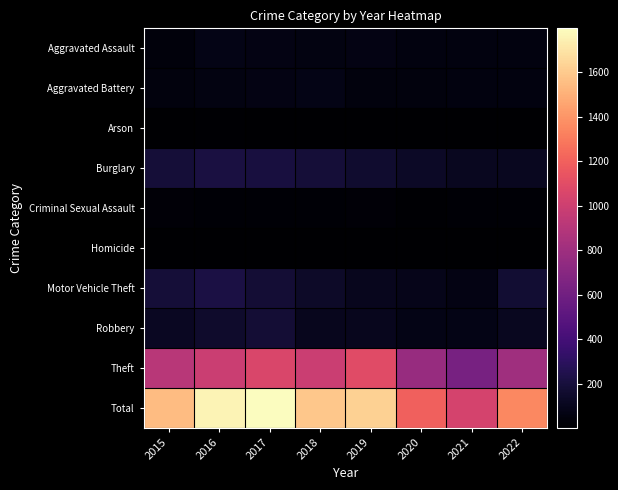

Reading left to right, list all the values displayed in this chart.

Aggravated Assault: 2015=45	2016=80	2017=68	2018=61	2019=73	2020=54	2021=58	2022=55
Aggravated Battery: 2015=48	2016=60	2017=69	2018=76	2019=47	2020=49	2021=56	2022=55
Arson: 2015=8	2016=12	2017=7	2018=7	2019=5	2020=7	2021=5	2022=3
Burglary: 2015=189	2016=220	2017=212	2018=190	2019=161	2020=130	2021=114	2022=115
Criminal Sexual Assault: 2015=27	2016=22	2017=21	2018=22	2019=28	2020=13	2021=21	2022=20
Homicide: 2015=5	2016=4	2017=4	2018=4	2019=4	2020=5	2021=5	2022=5
Motor Vehicle Theft: 2015=190	2016=221	2017=180	2018=139	2019=108	2020=88	2021=73	2022=177
Robbery: 2015=122	2016=152	2017=179	2018=105	2019=103	2020=78	2021=76	2022=113
Theft: 2015=910	2016=987	2017=1056	2018=988	2019=1092	2020=773	2021=630	2022=806
Total: 2015=1544	2016=1758	2017=1796	2018=1592	2019=1621	2020=1197	2021=1038	2022=1349